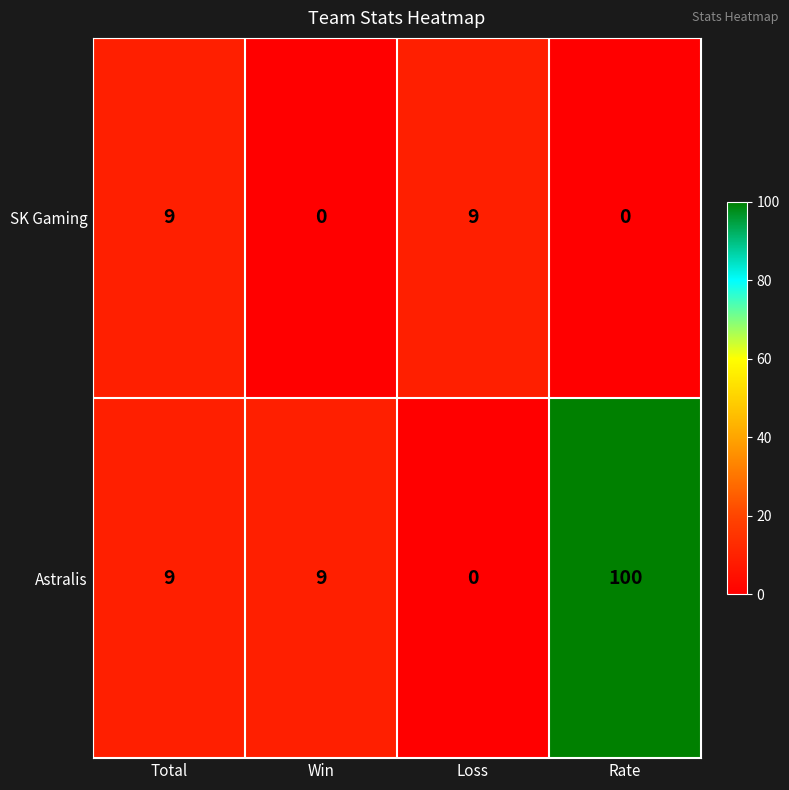

How many data points does each series have?

4